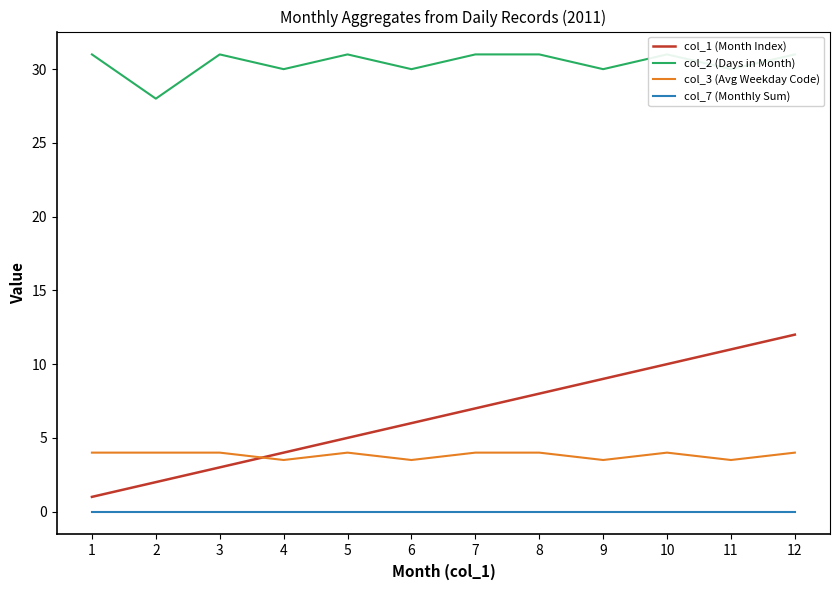

Does the chart have visible grid lines?

No